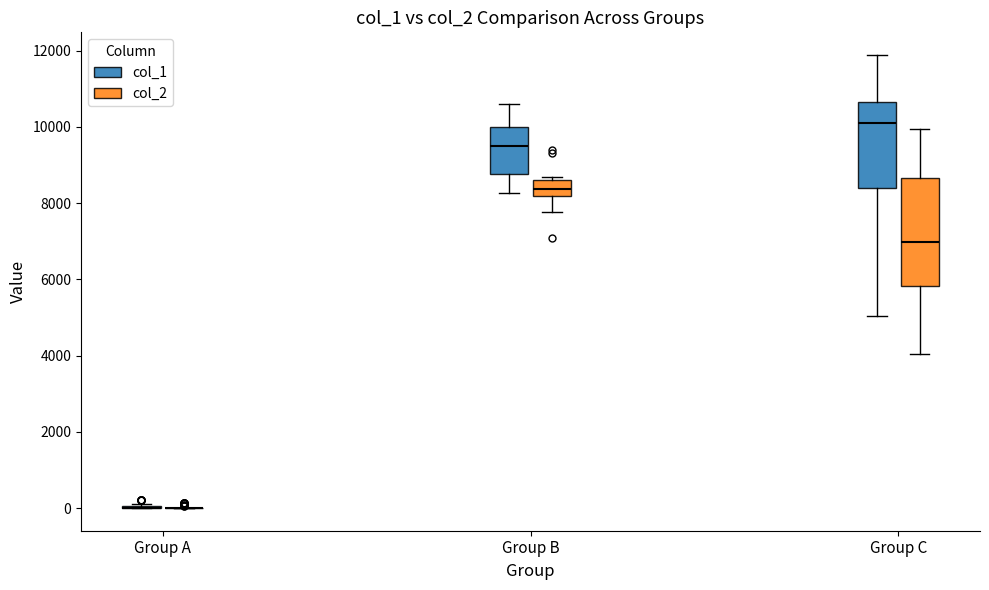

Where does the lower whisker of the box for Group B (col_2) end on the y-axis? The values are not printed on the chart, so give them approximately, as read against the axis.

7800